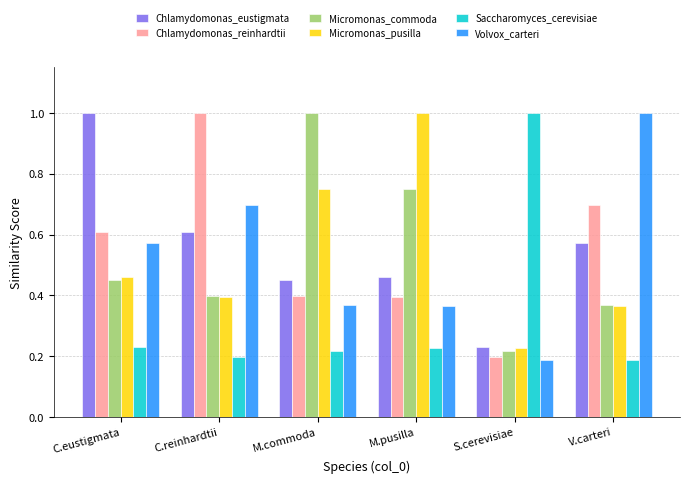

What is the maximum value shown in the chart?

1.0